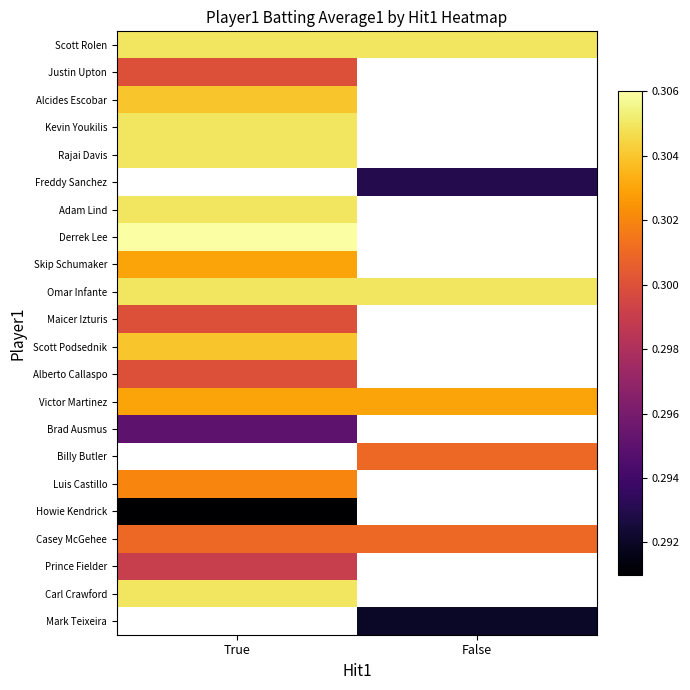

Is it true that Kevin Youkilis equals 0.4 at True?

False